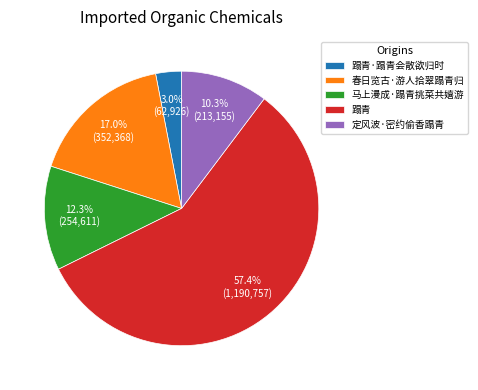

To the nearest percent, what percentage of the pie is 定风波·密约偷香蹋青?

10%